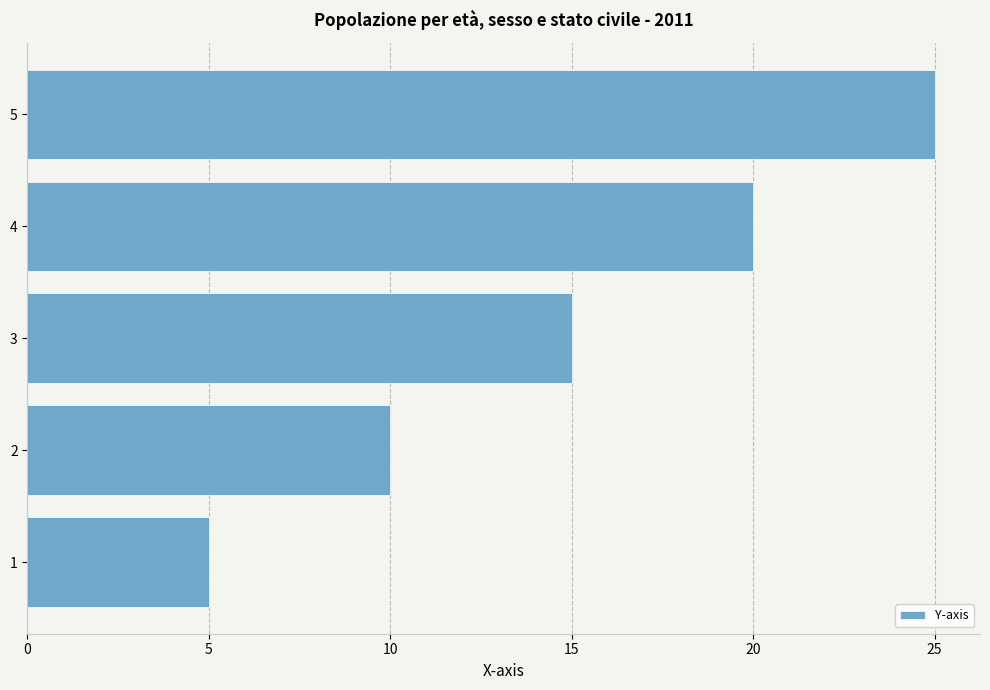

Which category has the highest value across all series?

5